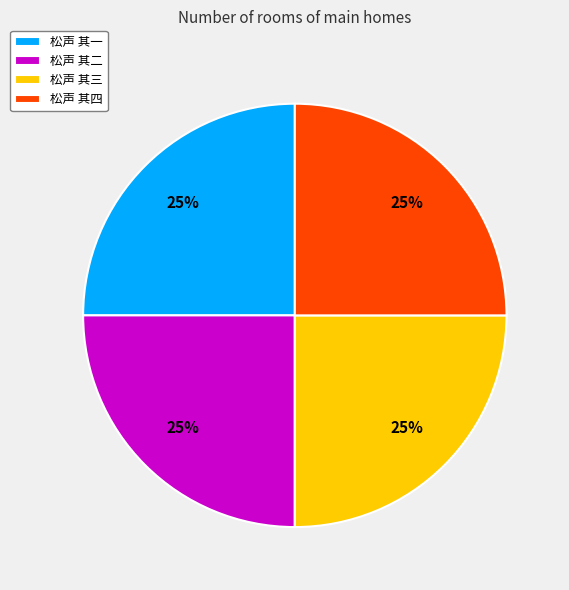

Does 松声 其三 represent more than half of the total?

No